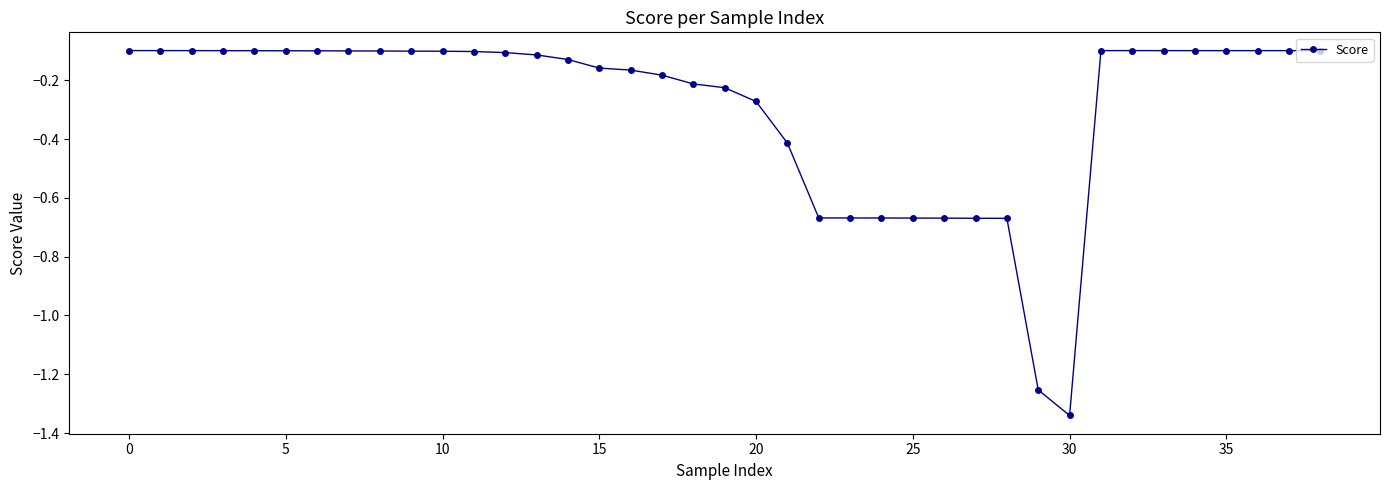

What is the sum of all values?

-11.2